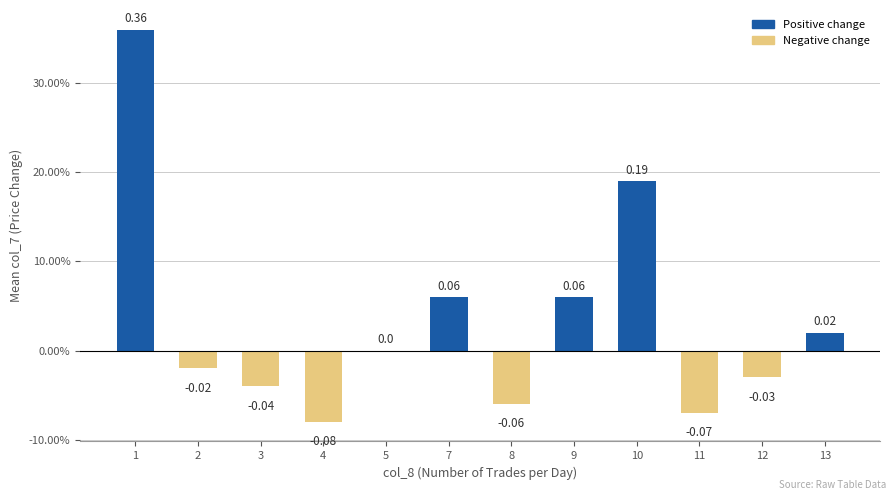

How many values are below 0?

6